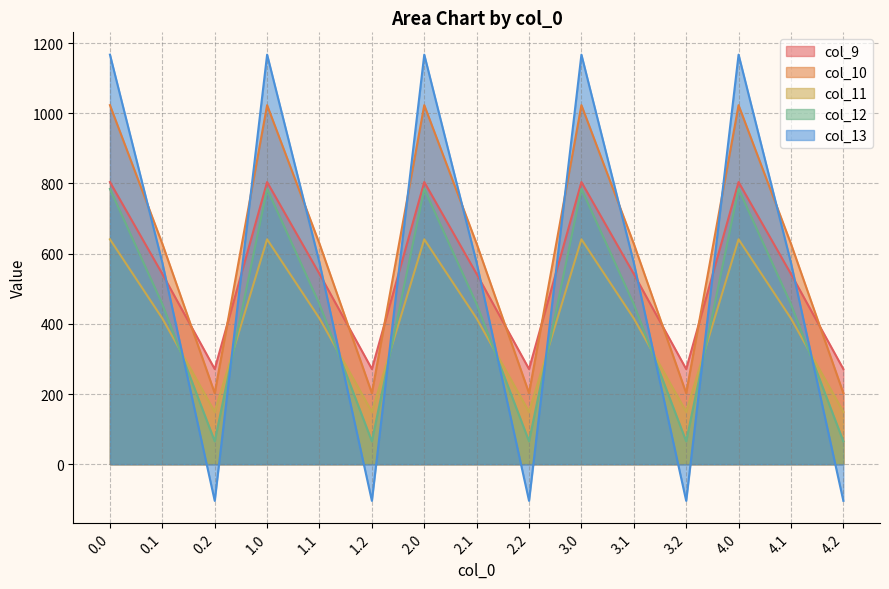

The col_11 series shows 149.1 at 1.2. True or false?

True